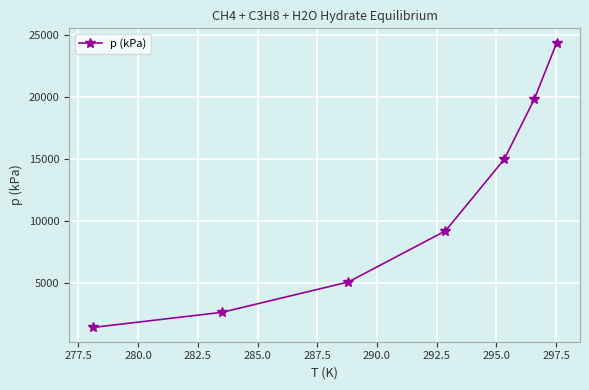

What is the maximum value shown in the chart?

24363